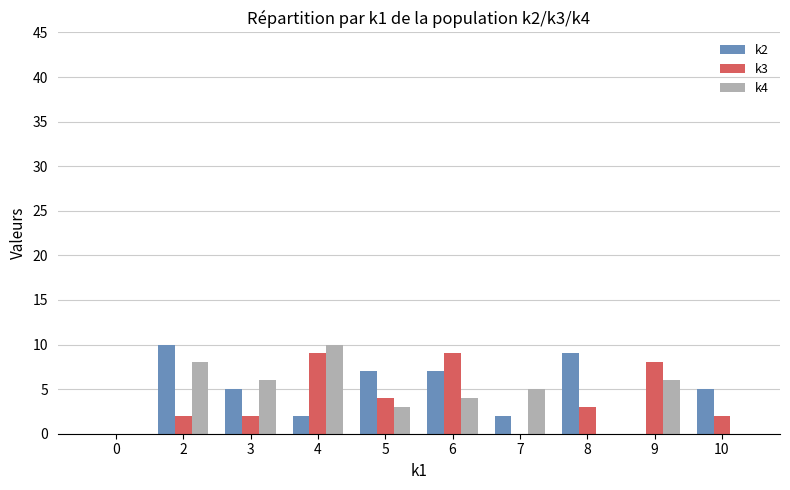

How many groups of bars are there?

10